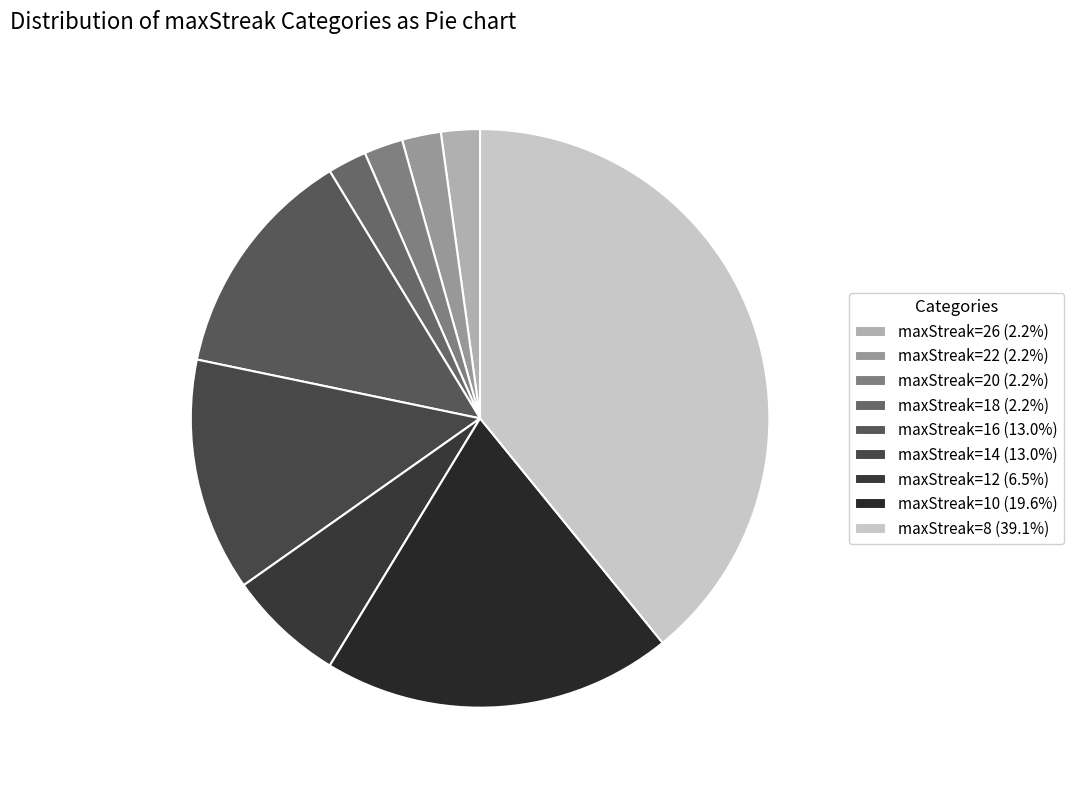

Does any single category account for the majority?

No